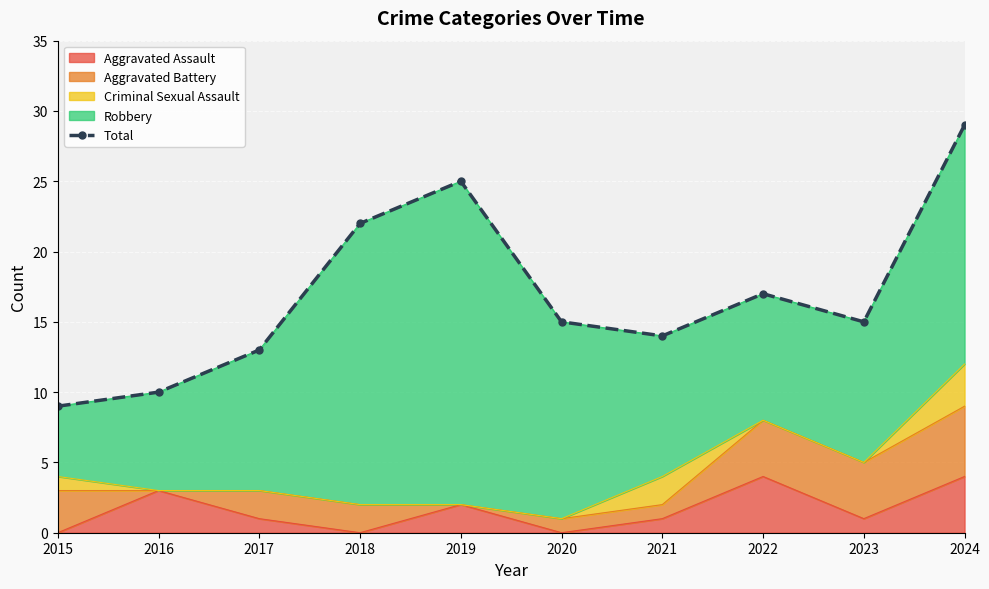

List the labels in order of value, largest first.

2024, 2019, 2018, 2022, 2020, 2023, 2021, 2017, 2016, 2015